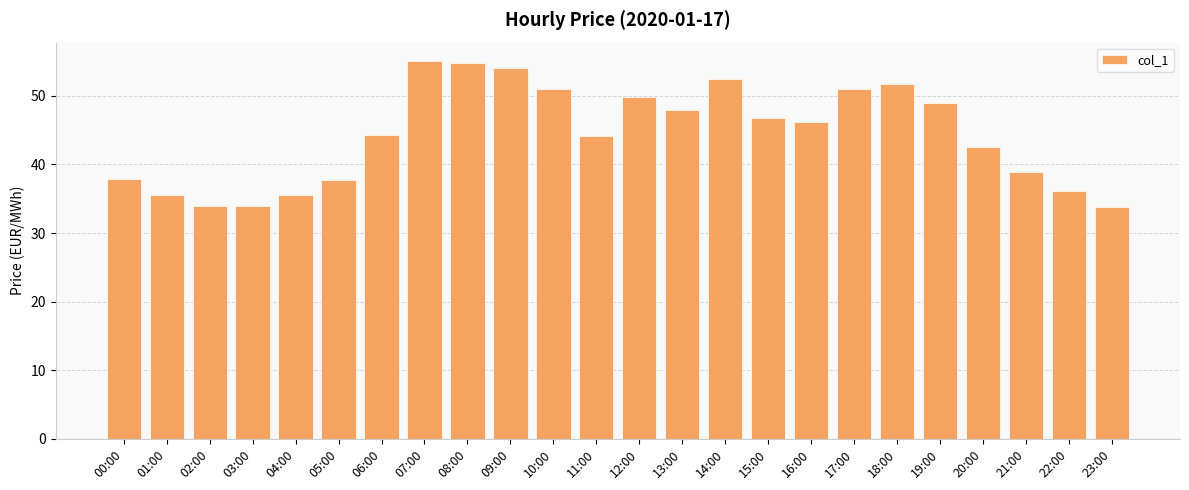

Read the value at 01:00.

35.5